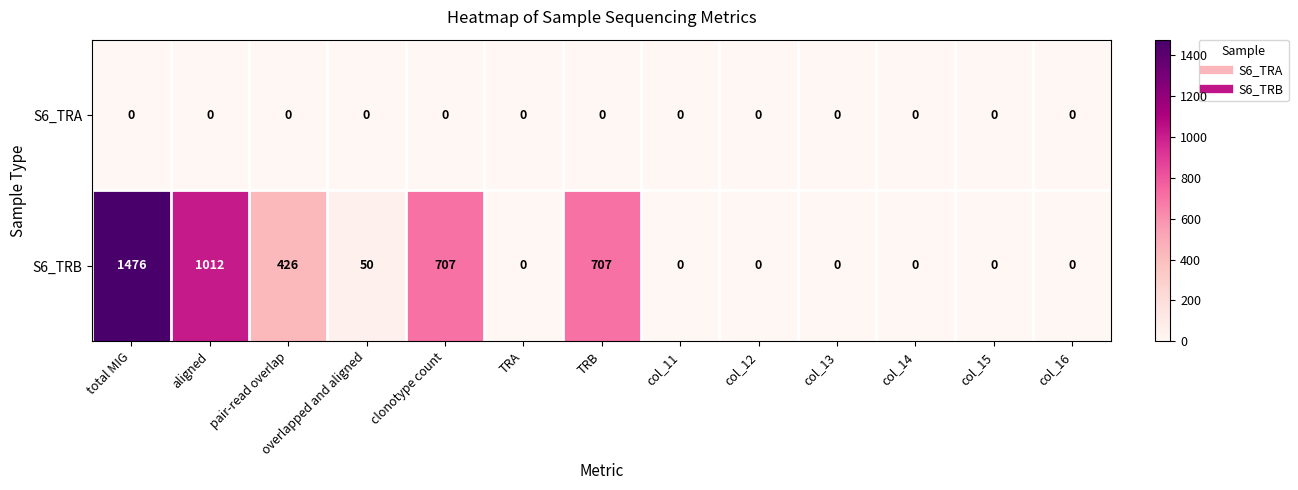

Rank the series by their maximum value, from lowest to highest.

S6_TRA, S6_TRB